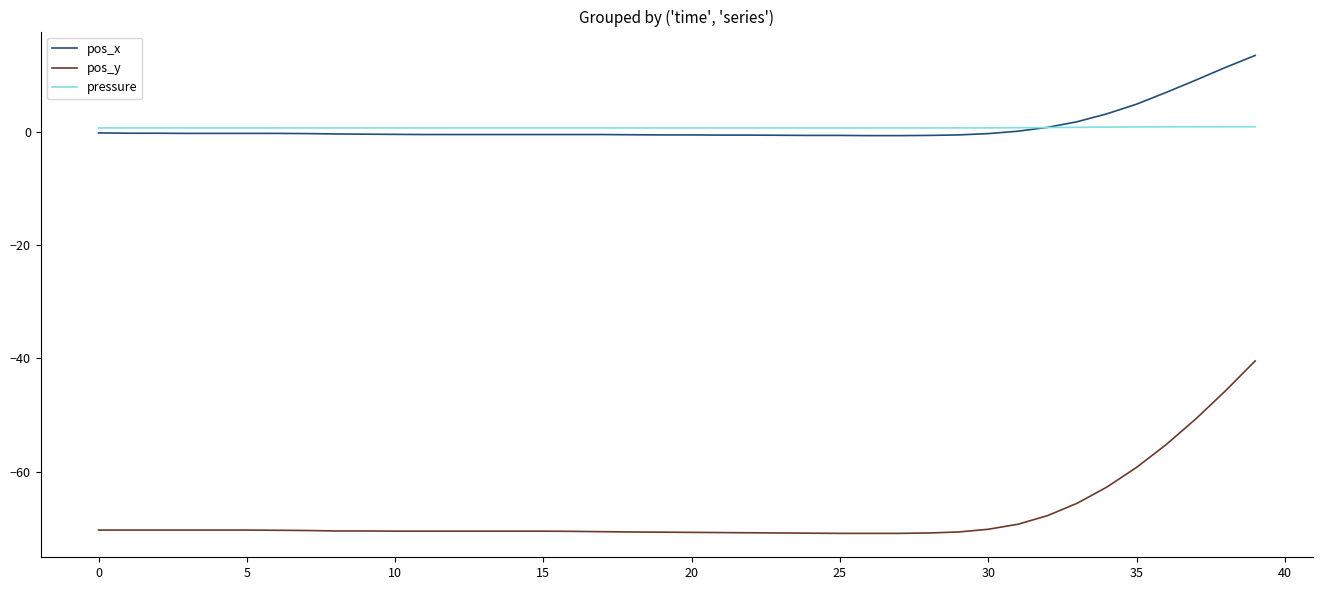

True or false: pressure and pos_y intersect in this chart.

False